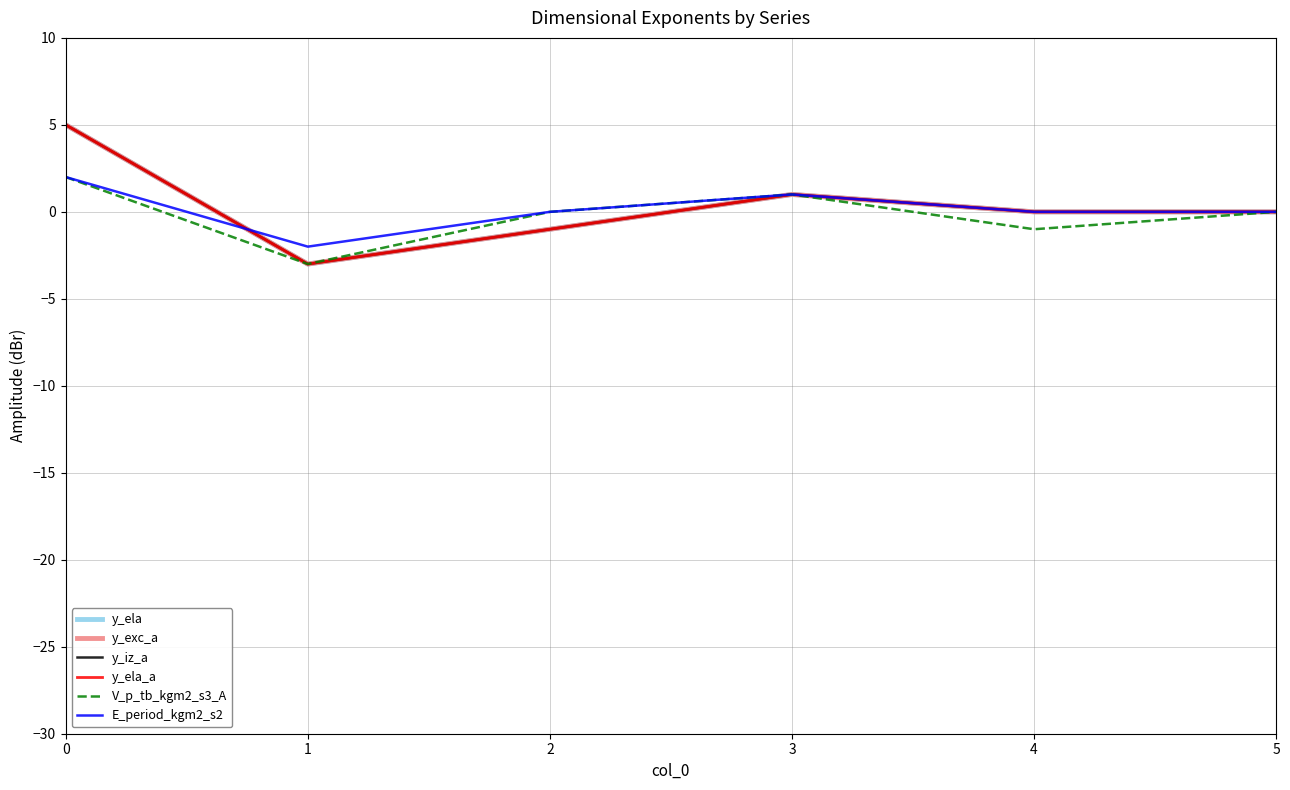

In V_p_tb_kgm2_s3_A, how many points are lower than both neighbors (excluding endpoints)?

2